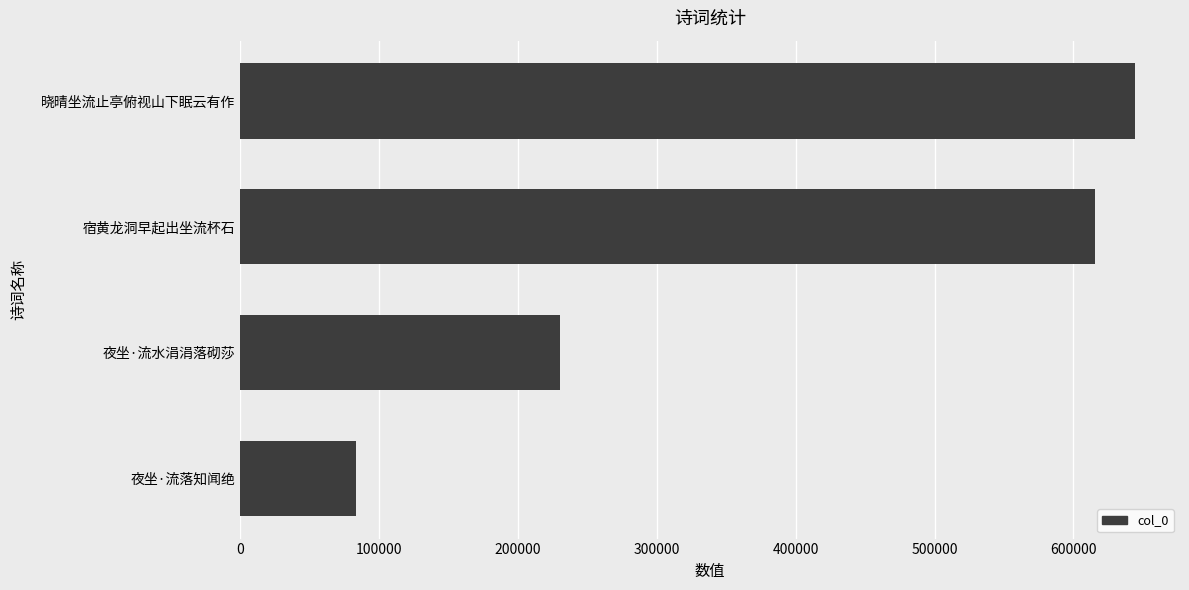

True or false: the data shows 644471 at 晓晴坐流止亭俯视山下眠云有作.

True